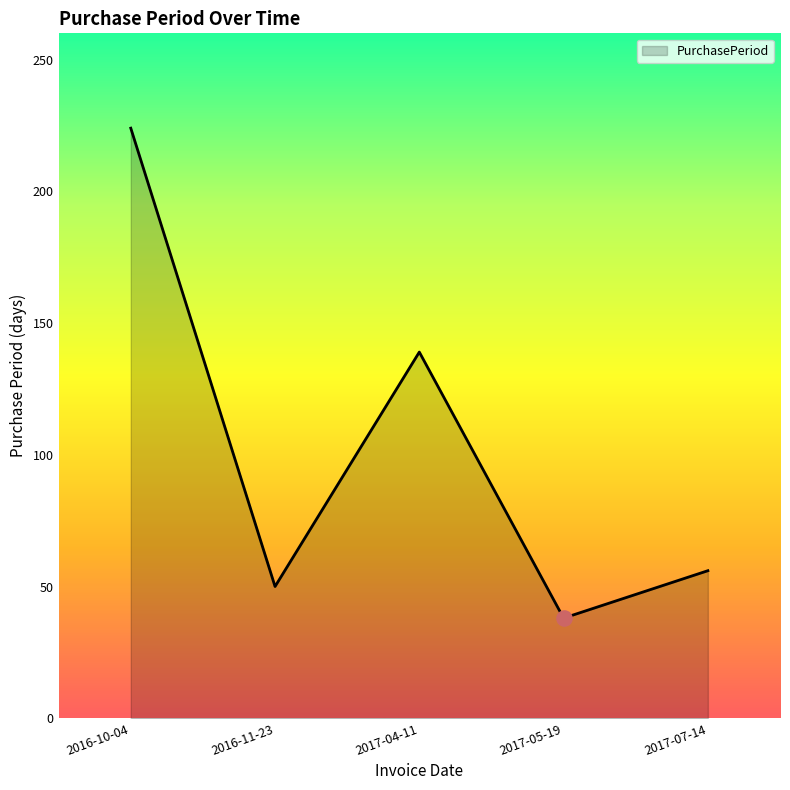

What is the change in value from 2017-04-11 to 2017-05-19?

-101